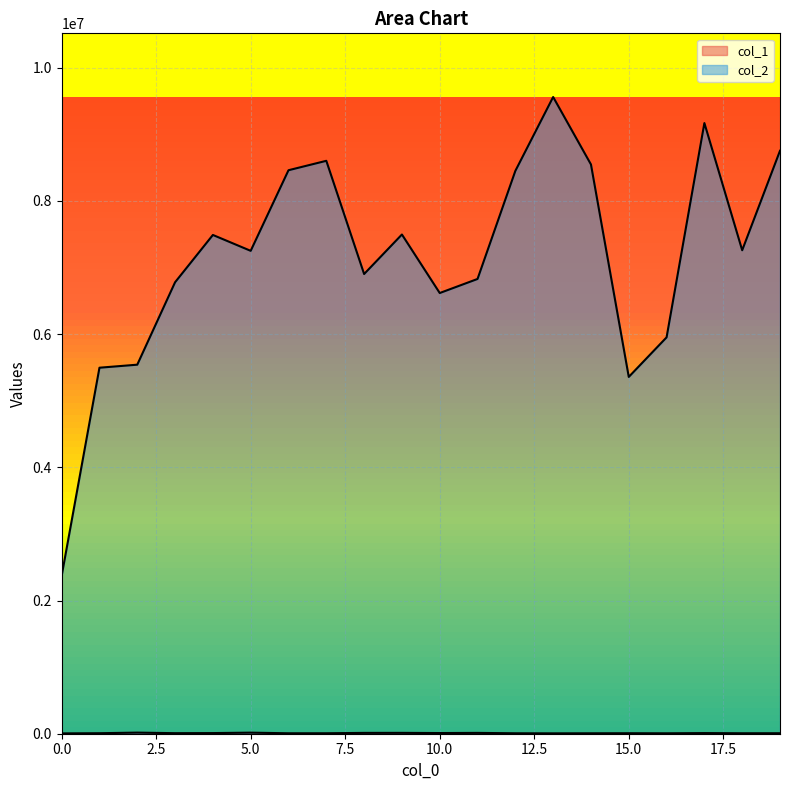

Which series has the largest total across all categories?

col_2